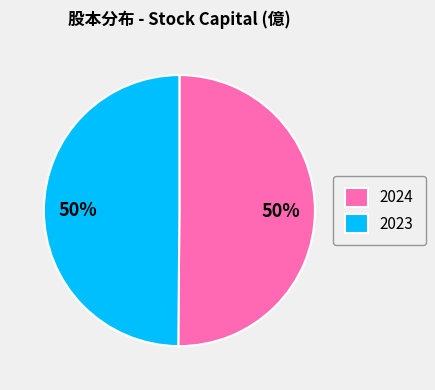

What percentage is the 2023 slice, to the nearest percent?

50%